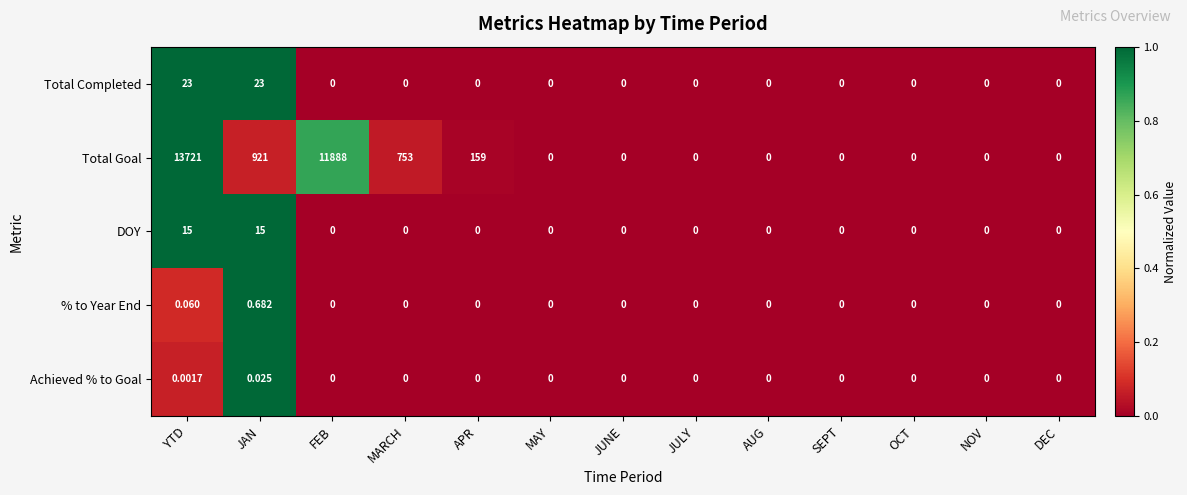

Which series has the largest range (max minus min)?

Total Goal